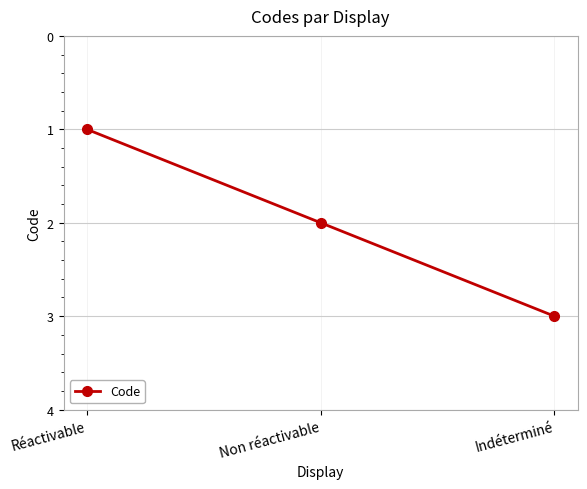

How many values are below 2?

1